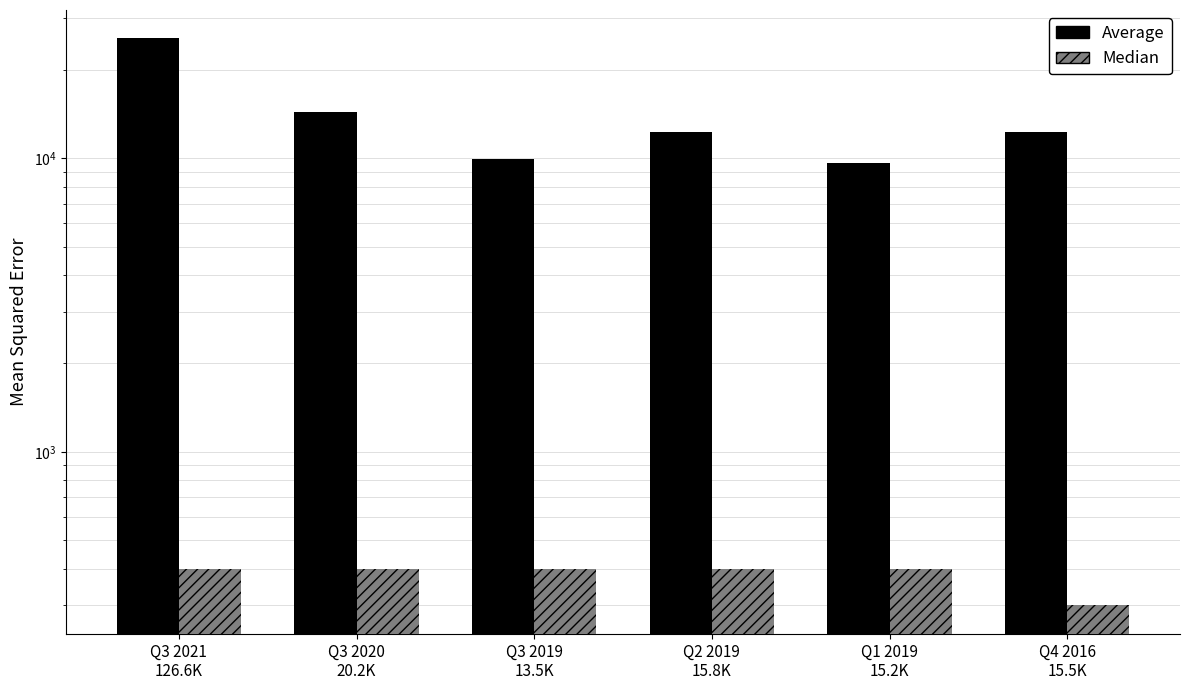

At which label does Median reach its peak?

Q3 2021
126.6K